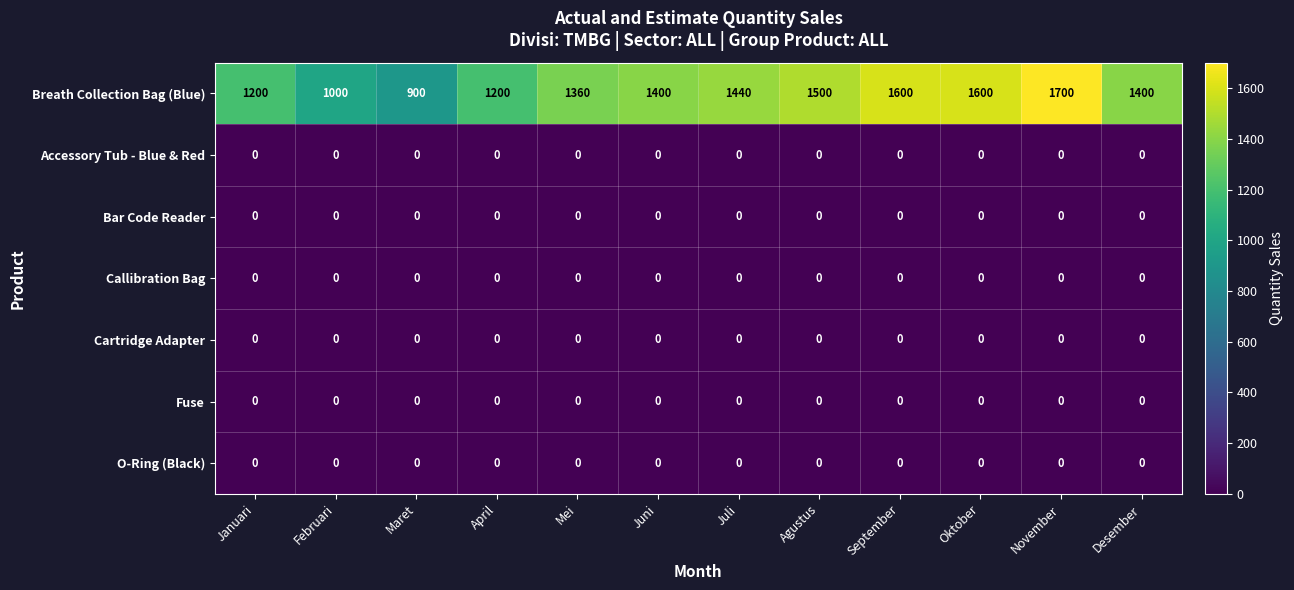

Which category has the highest value across all series?

November